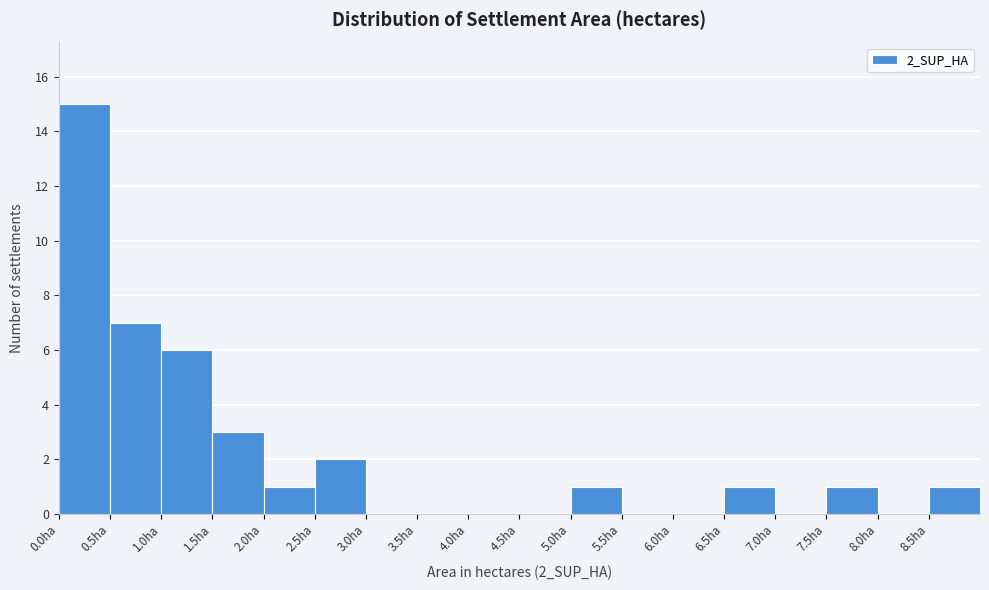

What is the height of the bar covering 1.0 to 1.5 on the x-axis? The values are not printed on the chart, so give them approximately, as read against the axis.

6